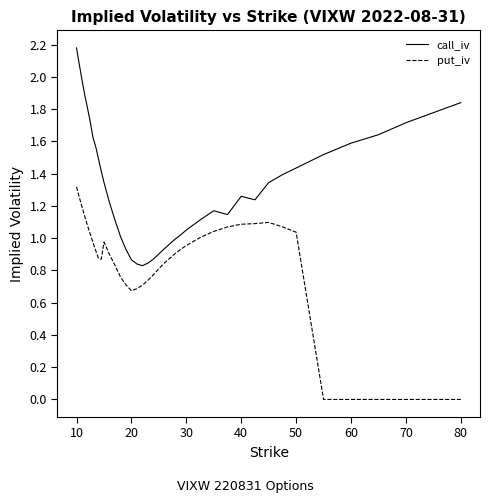

Rank the series by their average value, from lowest to highest.

put_iv, call_iv